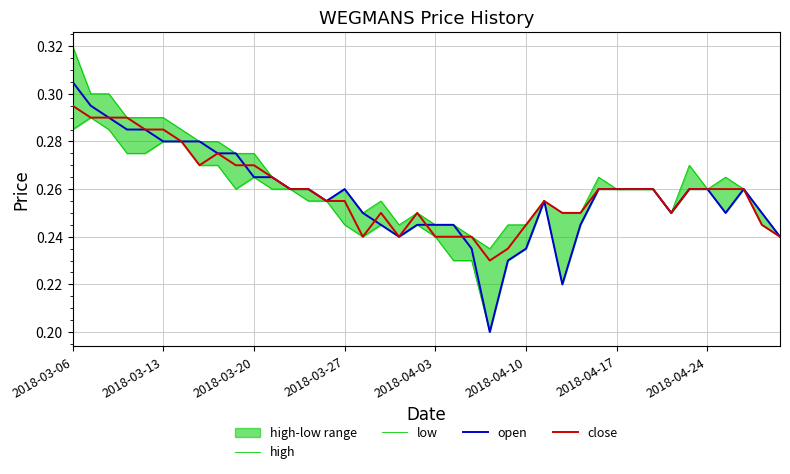

Which category has the highest value in the open series?

2018-03-06